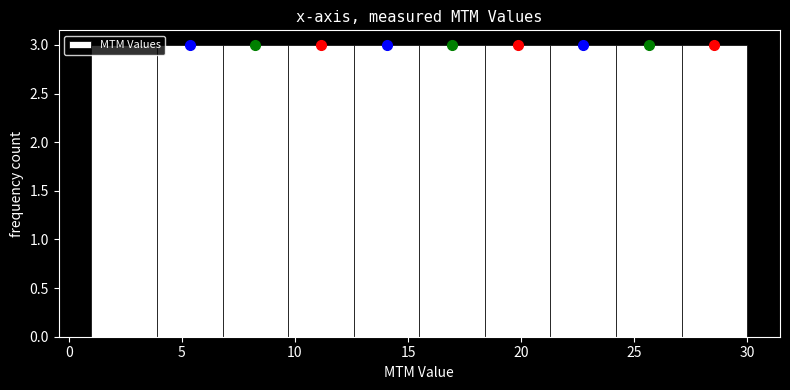

Reading left to right, transcribe this chart: for each bar, give the range it covers on the x-axis and its height. Neither the bar edges nor the heights are printed on the chart, so give them approximately, as read against the axes.

1.0 to 3.9: 3
3.9 to 6.8: 3
6.8 to 9.7: 3
9.7 to 12.6: 3
12.6 to 15.5: 3
15.5 to 18.4: 3
18.4 to 21.3: 3
21.3 to 24.2: 3
24.2 to 27.1: 3
27.1 to 30.0: 3